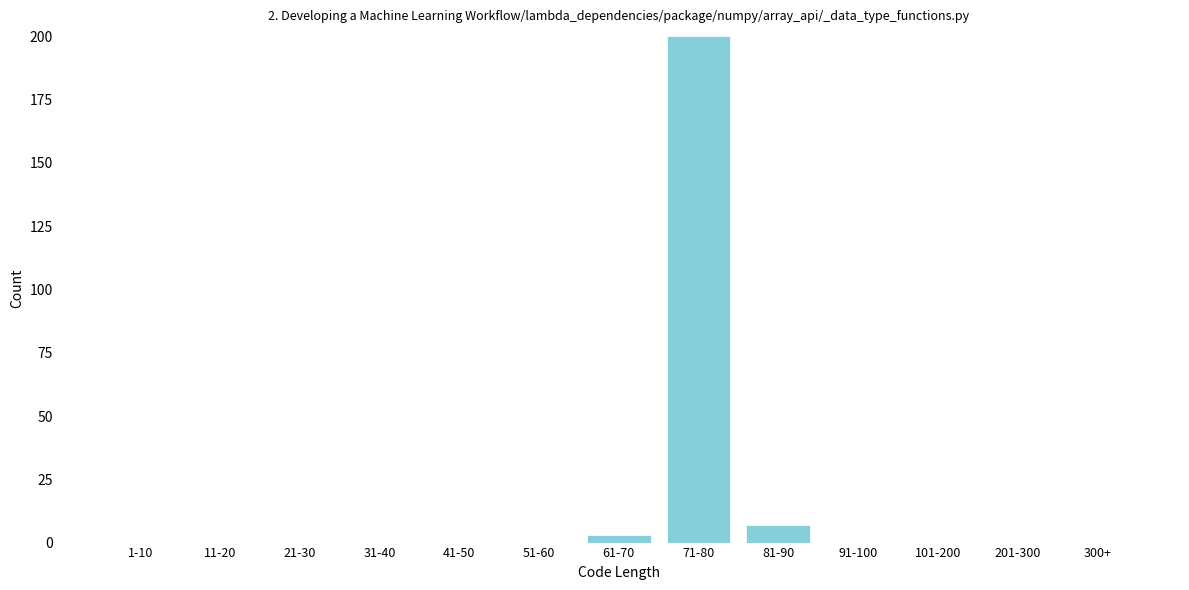

Reading left to right, extract all data points from this chart.

1-10=0	11-20=0	21-30=0	31-40=0	41-50=0	51-60=0	61-70=3	71-80=200	81-90=7	91-100=0	101-200=0	201-300=0	300+=0